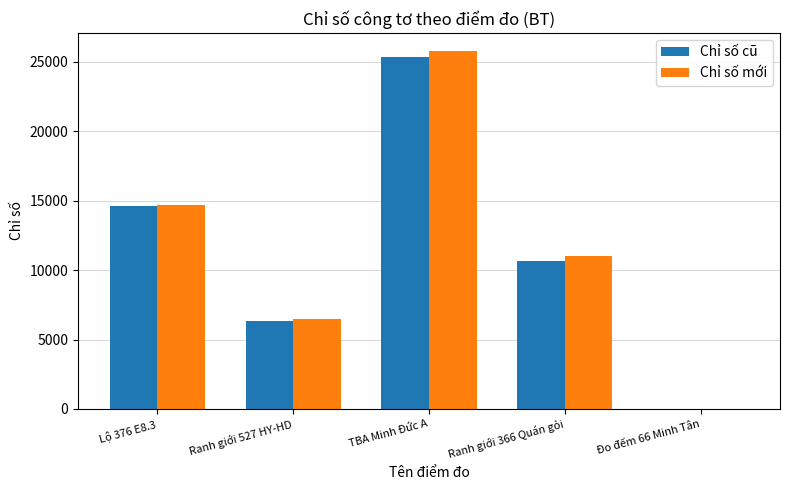

At which category is the sum across all series the highest?

TBA Minh Đức A